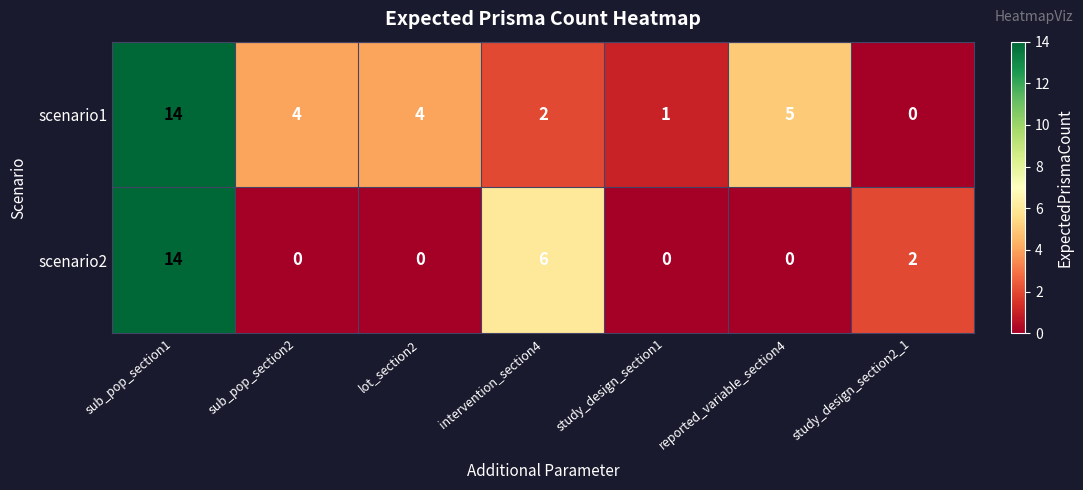

Which series changed the most between study_design_section1 and study_design_section2_1?

scenario2